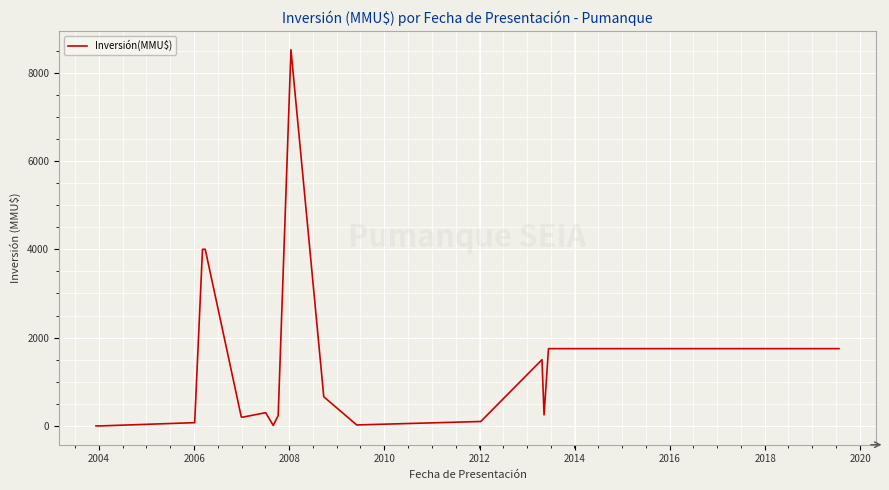

What is the maximum value shown in the chart?

8521